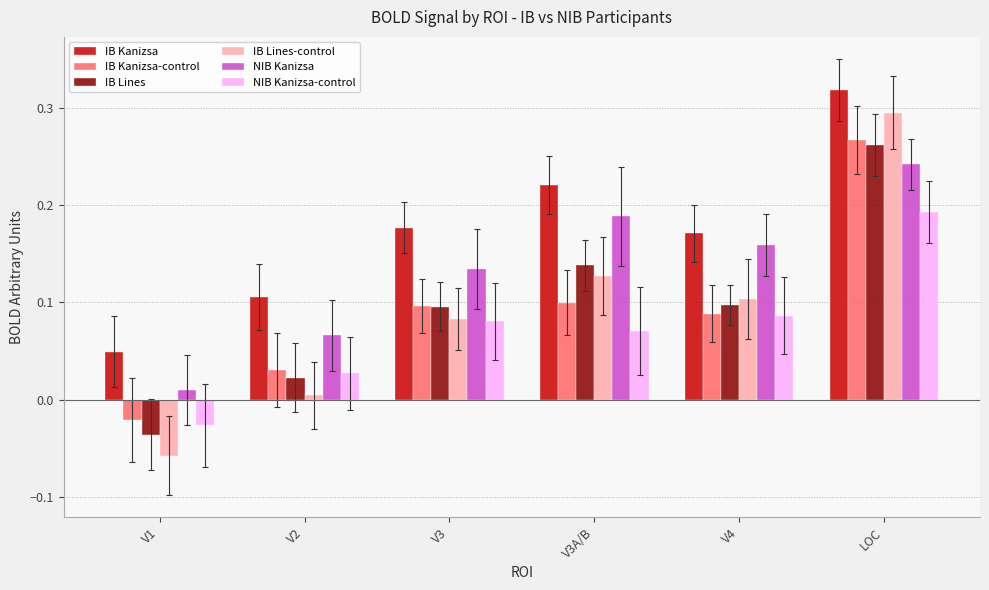

What is the difference between the maximum and minimum values in the IB Lines-control series?

0.4